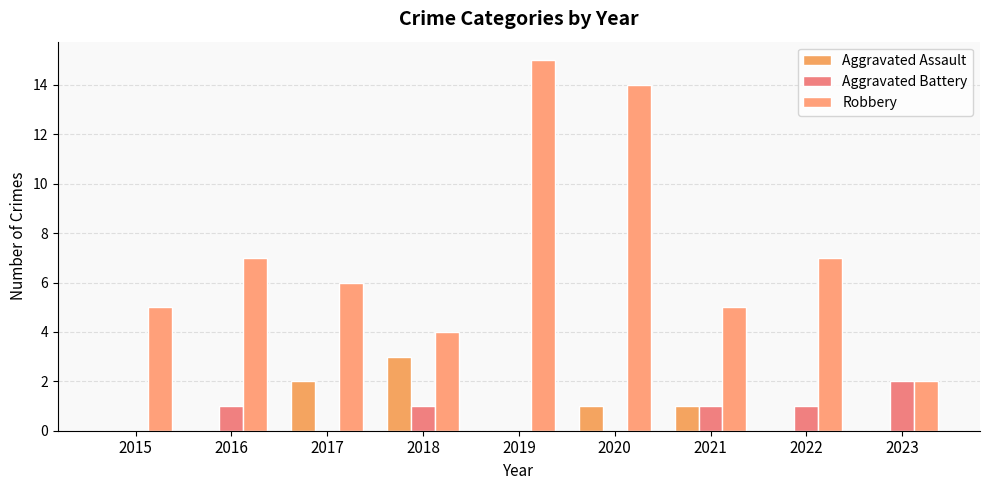

Reading right to left, extract all data points from this chart.

Aggravated Assault: 0	0	1	1	0	3	2	0	0
Aggravated Battery: 2	1	1	0	0	1	0	1	0
Robbery: 2	7	5	14	15	4	6	7	5